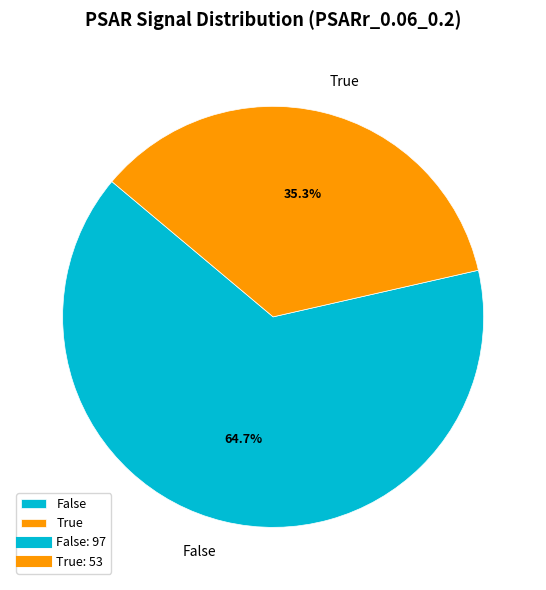

How many slices are in this pie chart?

2